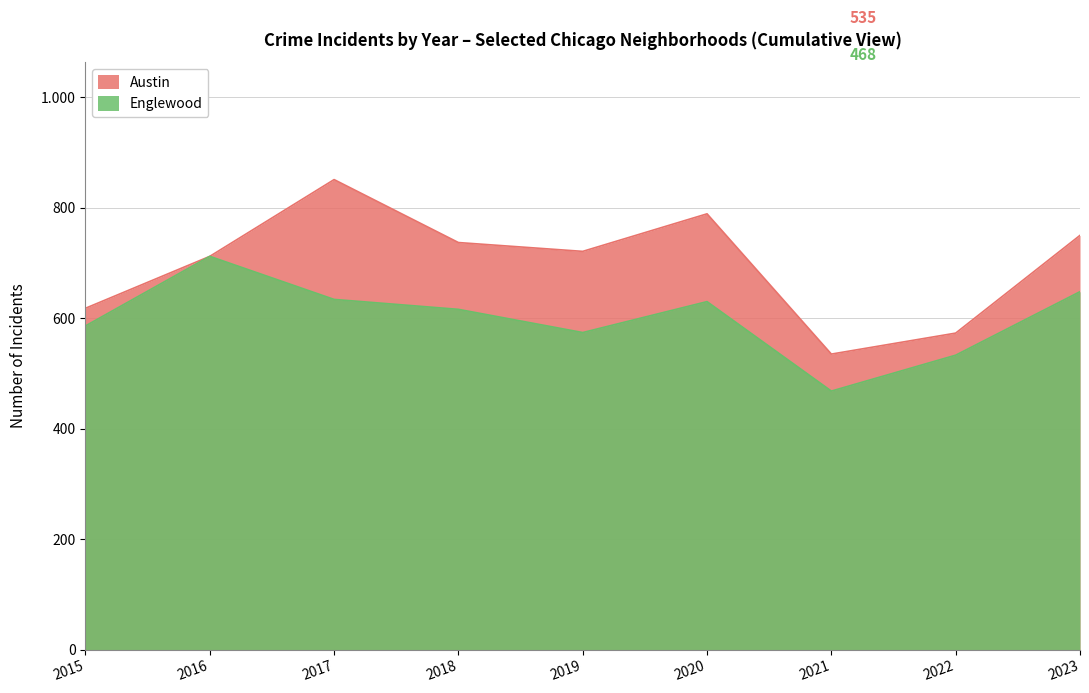

Which has a higher value, 2019 or 2022?

2019